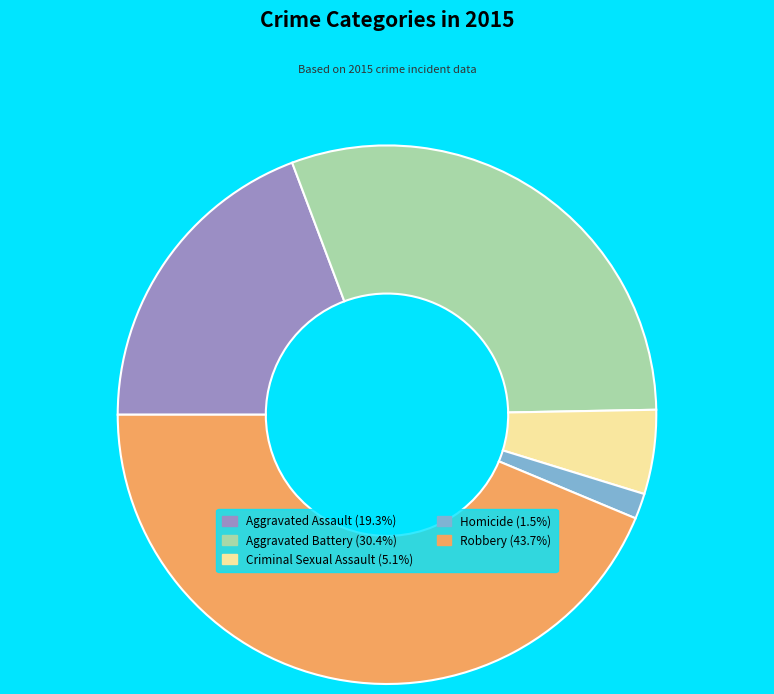

Is there any slice that represents more than half of the pie?

No